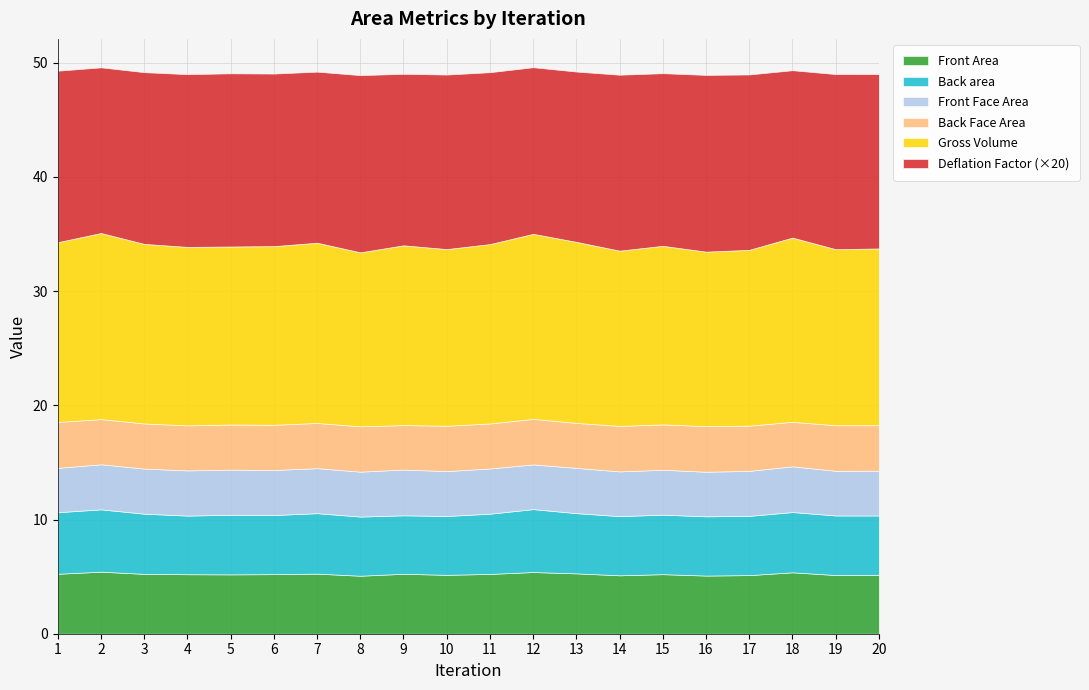

List the series in order of their peak value, lowest first.

Deflation Factor, Front Face Area, Back Face Area, Front Area, Back area, Gross Volume